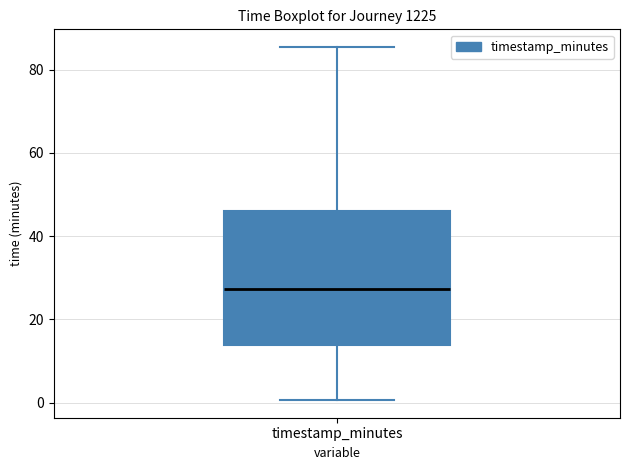

Transcribe this box plot: give where the median line is, the range the box spans, and where the two whiskers end, as read against the y-axis. The values are not printed on the chart, so give them approximately, as read against the axis.

median 28, box 14 to 46, whiskers 0 to 86